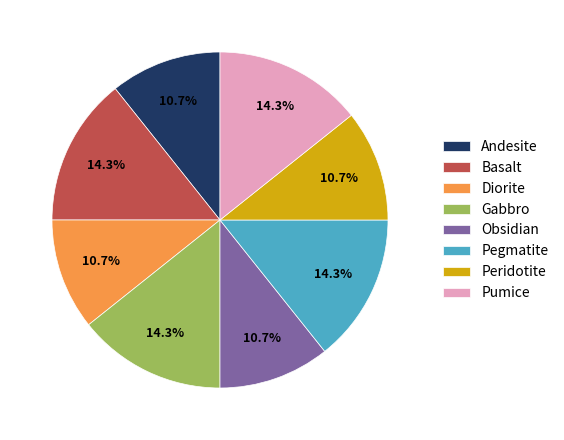

To the nearest percent, what is the difference between the largest and smallest slice percentages?

4%